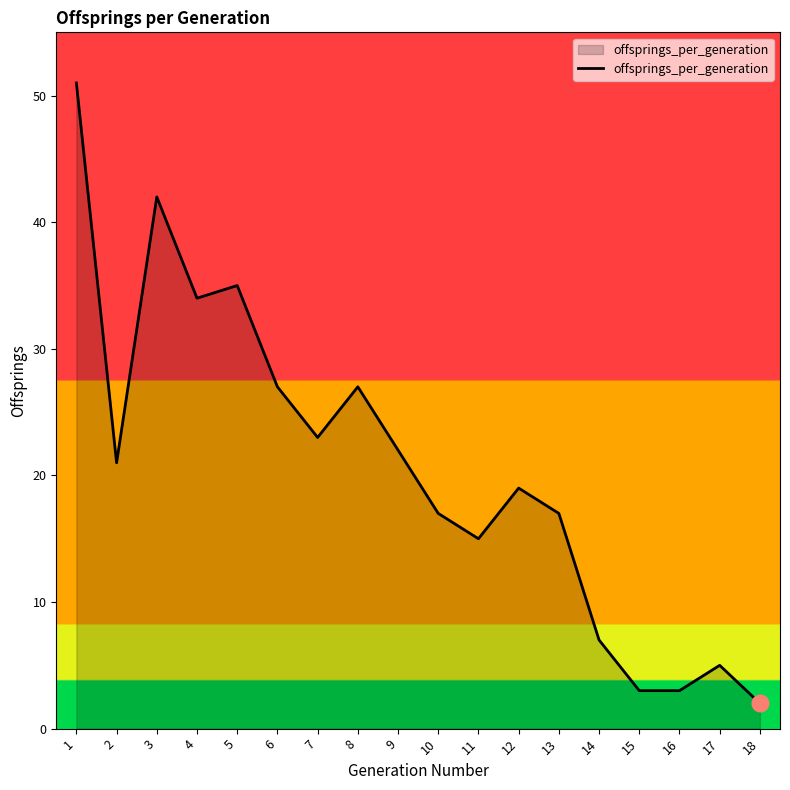

Is it true that the value at 15 is 5?

False